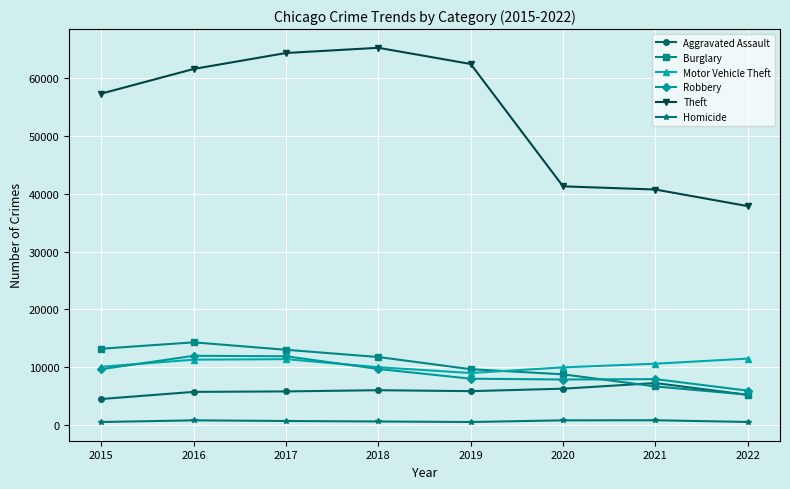

Which series changed the most between 2017 and 2020?

Theft